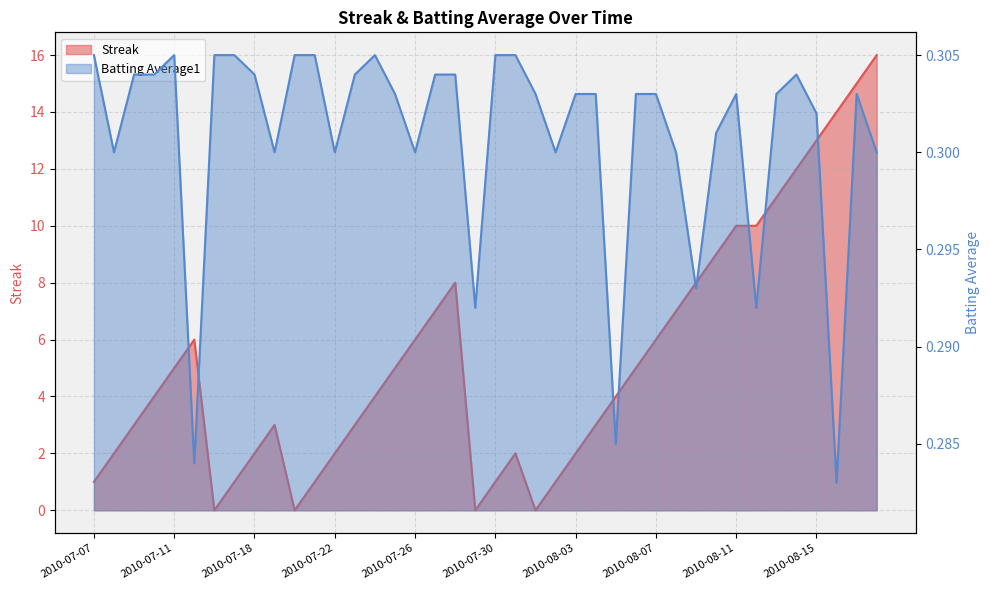

What is the label of the 3rd point from the left?

2010-07-09